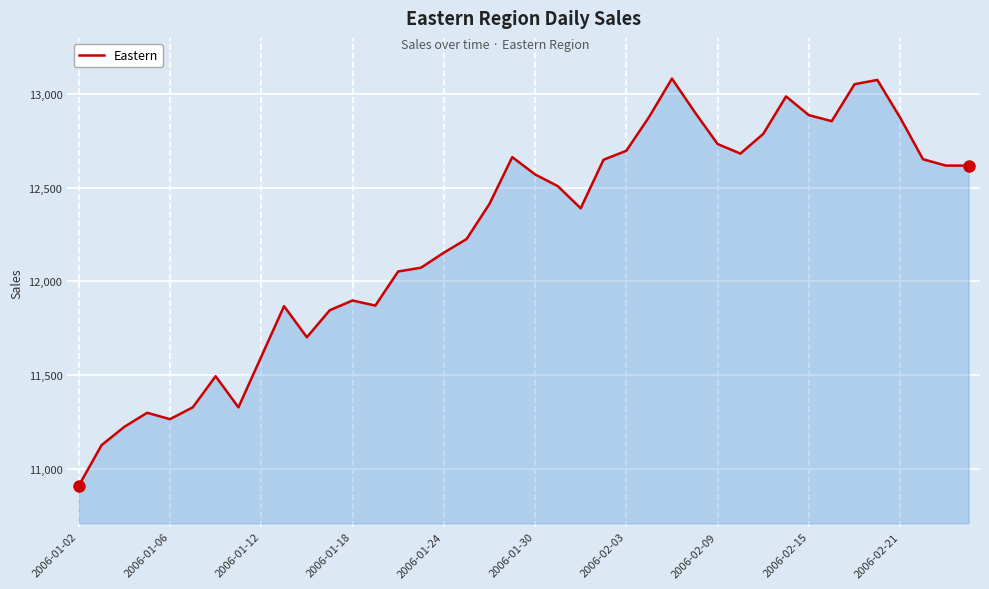

What is the smallest value displayed?

10909